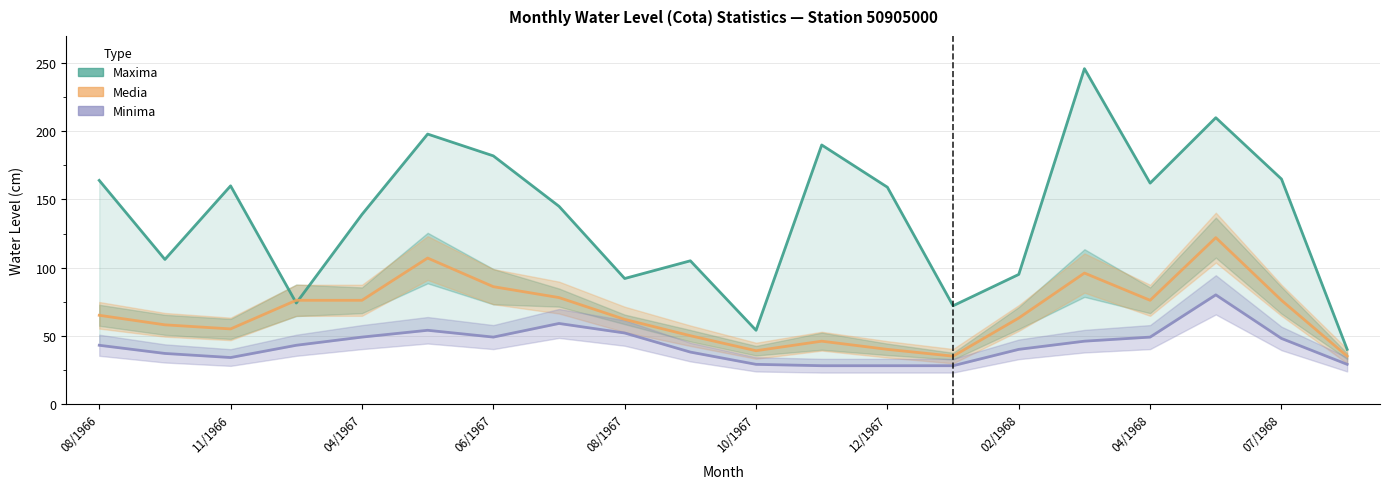

True or false: Minima and Maxima cross at least once.

False